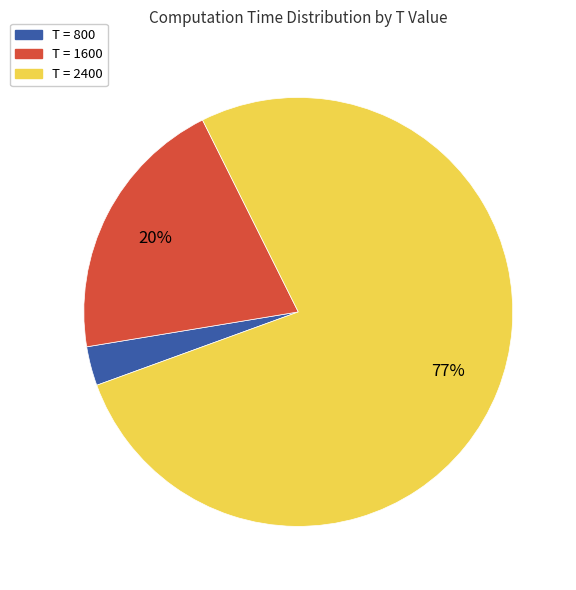

Is there any slice that represents more than half of the pie?

Yes